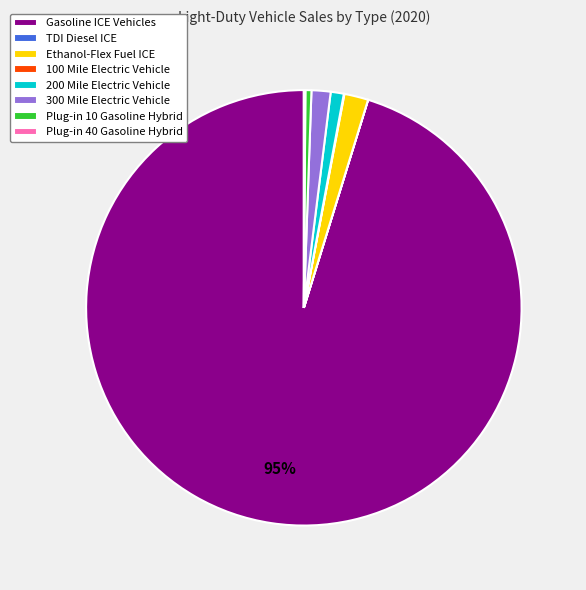

True or false: 300 Mile Electric Vehicle accounts for 11% of the total.

False